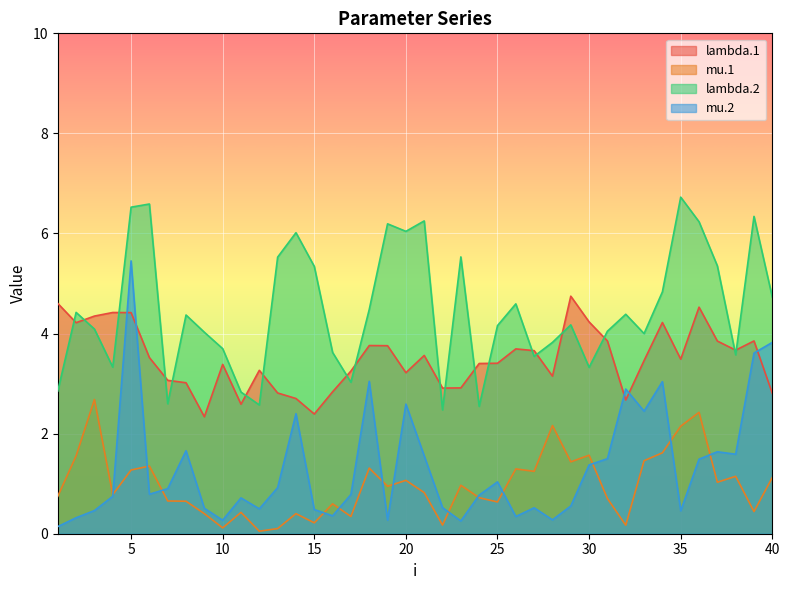

What is the average value of the mu.1 series?

1.0